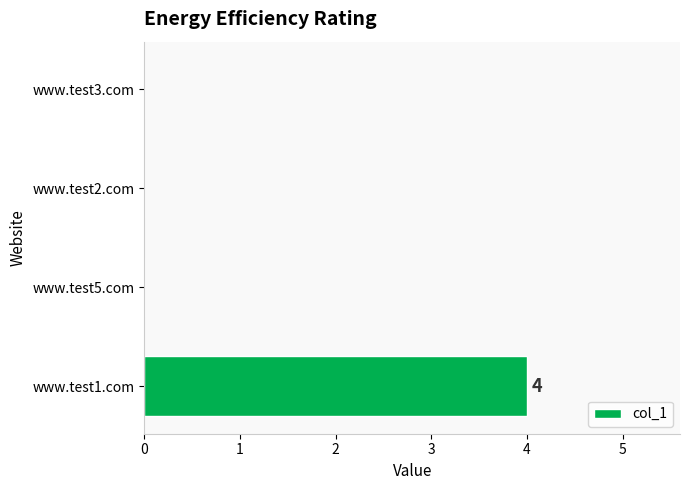

What is the sum of all values?

4